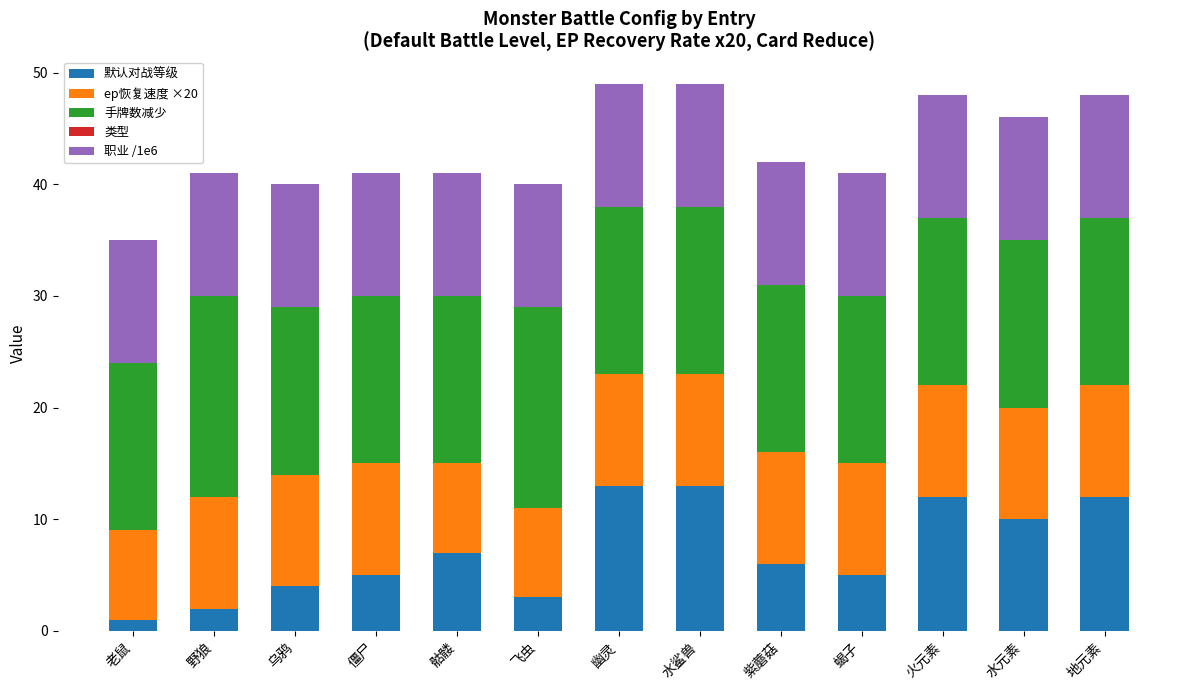

What is the highest value of the 默认对战等级 series?

13.0